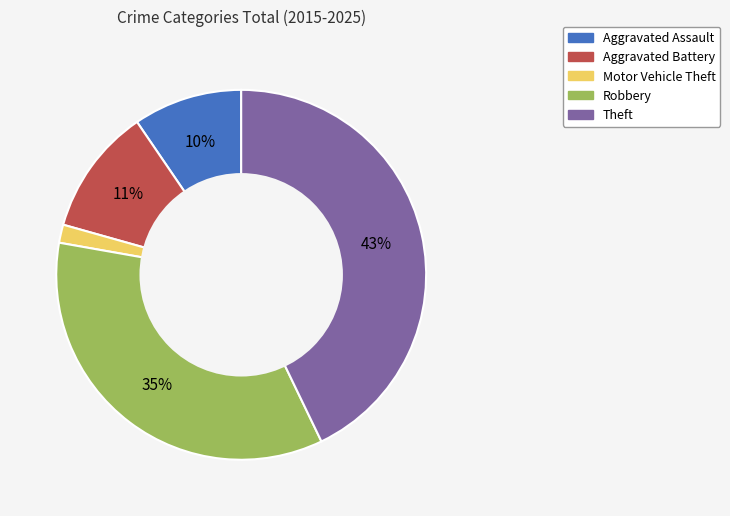

How many slices are in this pie chart?

5